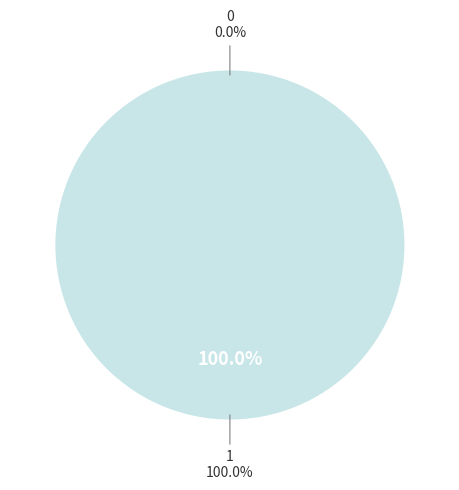

Rank the categories by value from lowest to highest.

0, 1